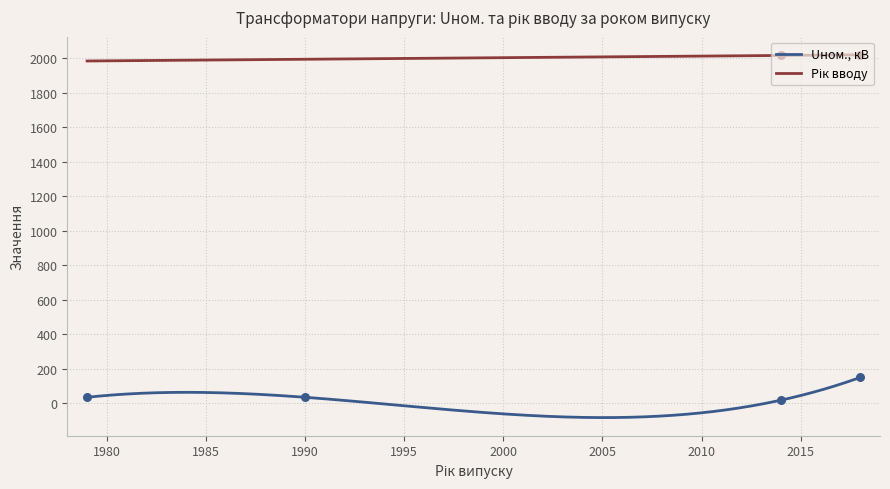

What is the total value across all series at 12?

2026